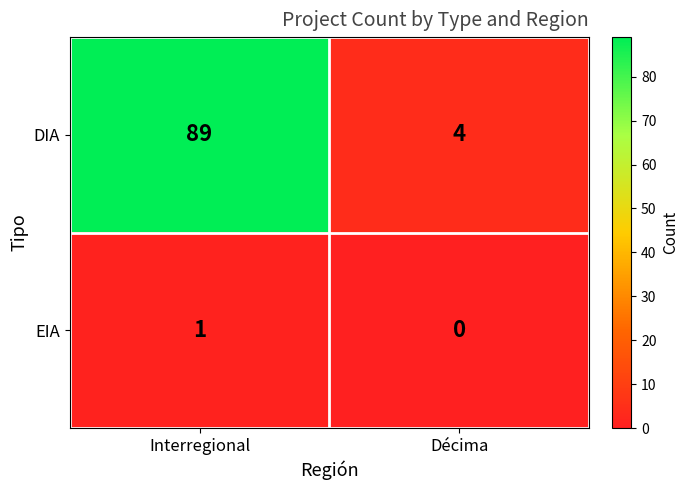

What is the difference between the highest and lowest values at Interregional?

88